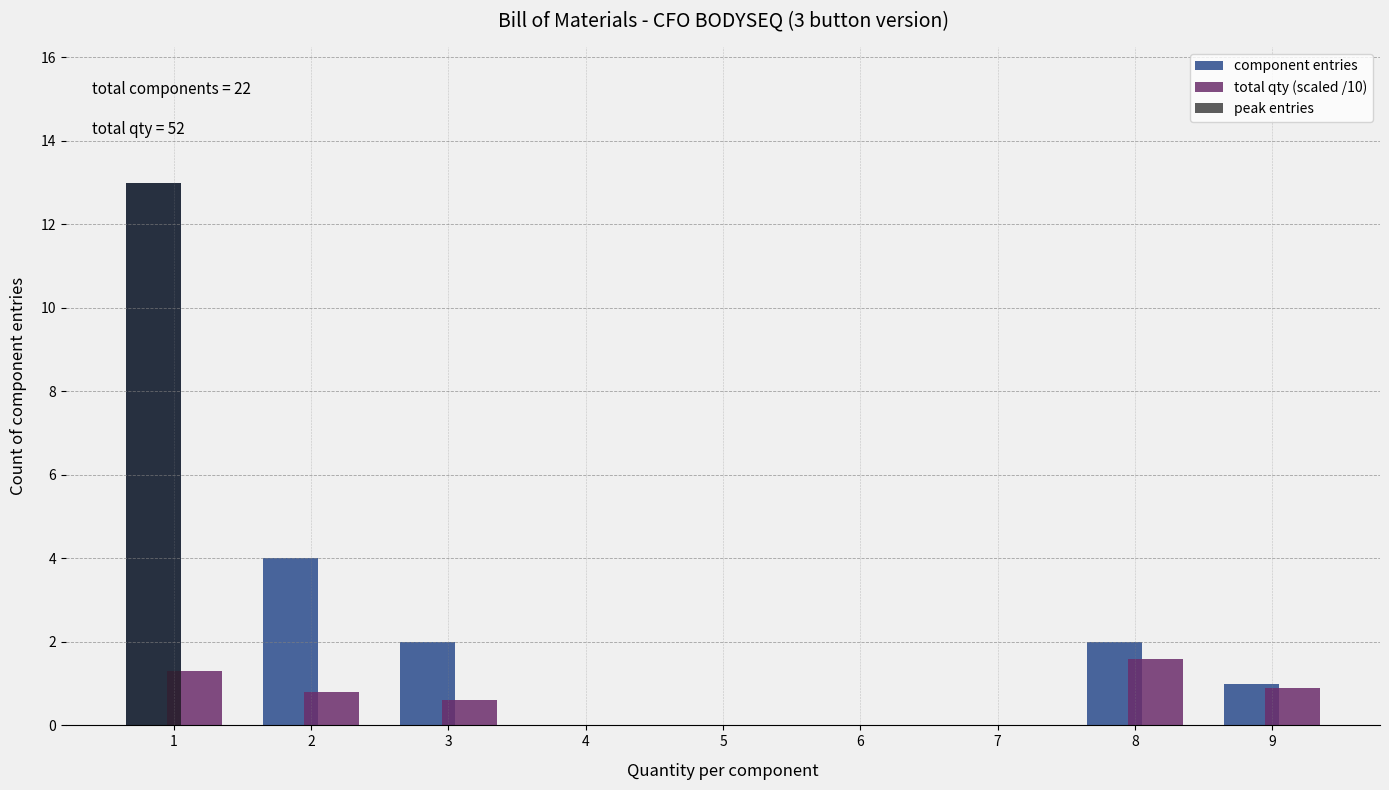

Reading left to right, list all the values displayed in this chart.

component entries: 1=13.0	2=4.0	3=2.0	4=0.0	5=0.0	6=0.0	7=0.0	8=2.0	9=1.0
total qty (scaled /10): 1=1.3	2=0.8	3=0.6	4=0.0	5=0.0	6=0.0	7=0.0	8=1.6	9=0.9
peak entries: 1=13.0	2=0.0	3=0.0	4=0.0	5=0.0	6=0.0	7=0.0	8=0.0	9=0.0